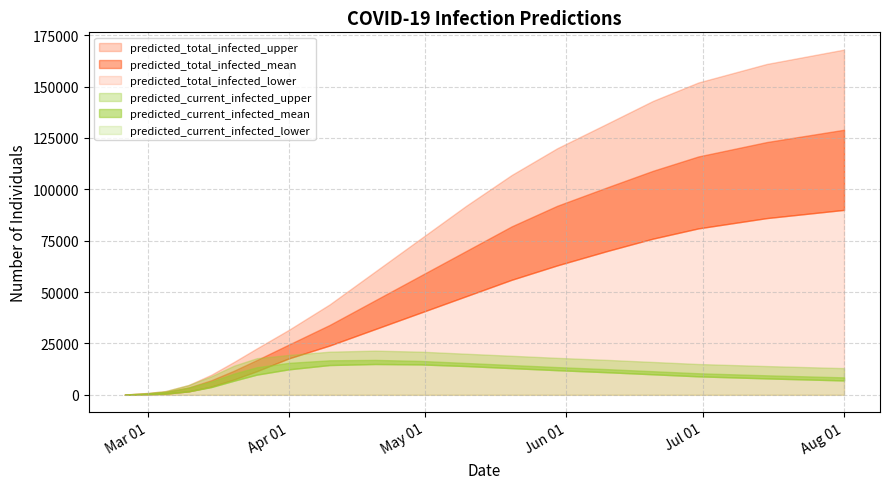

What value does the predicted_current_infected_upper series have at 2020-05-30, to the nearest 100?

18000